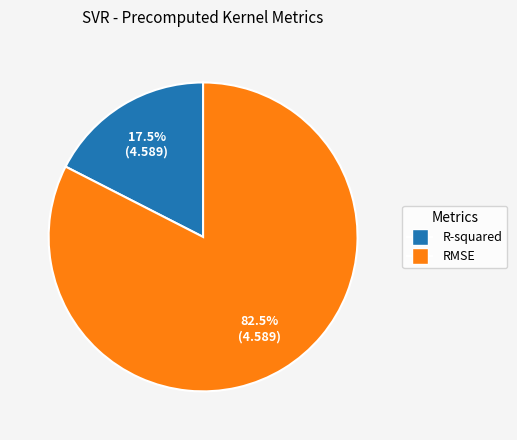

Rank the categories by value from highest to lowest.

RMSE, R-squared